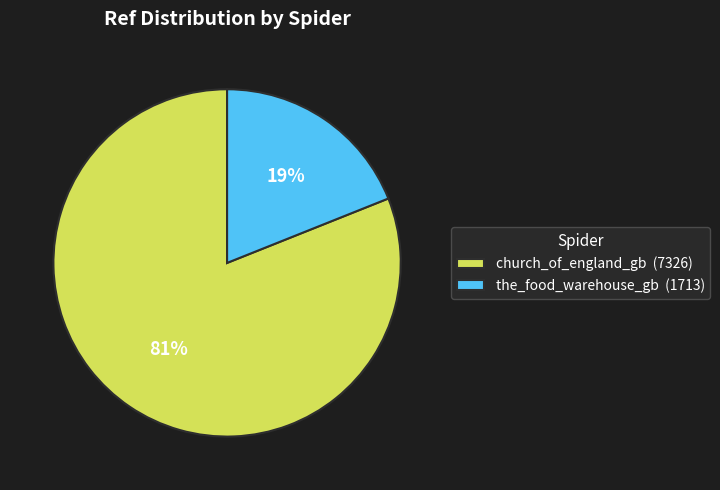

Which category has the biggest portion of the pie?

church_of_england_gb